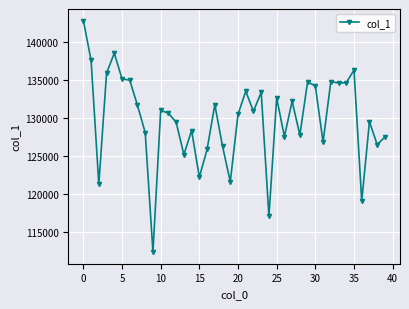

True or false: the data has more than 2 interior local peaks.

True